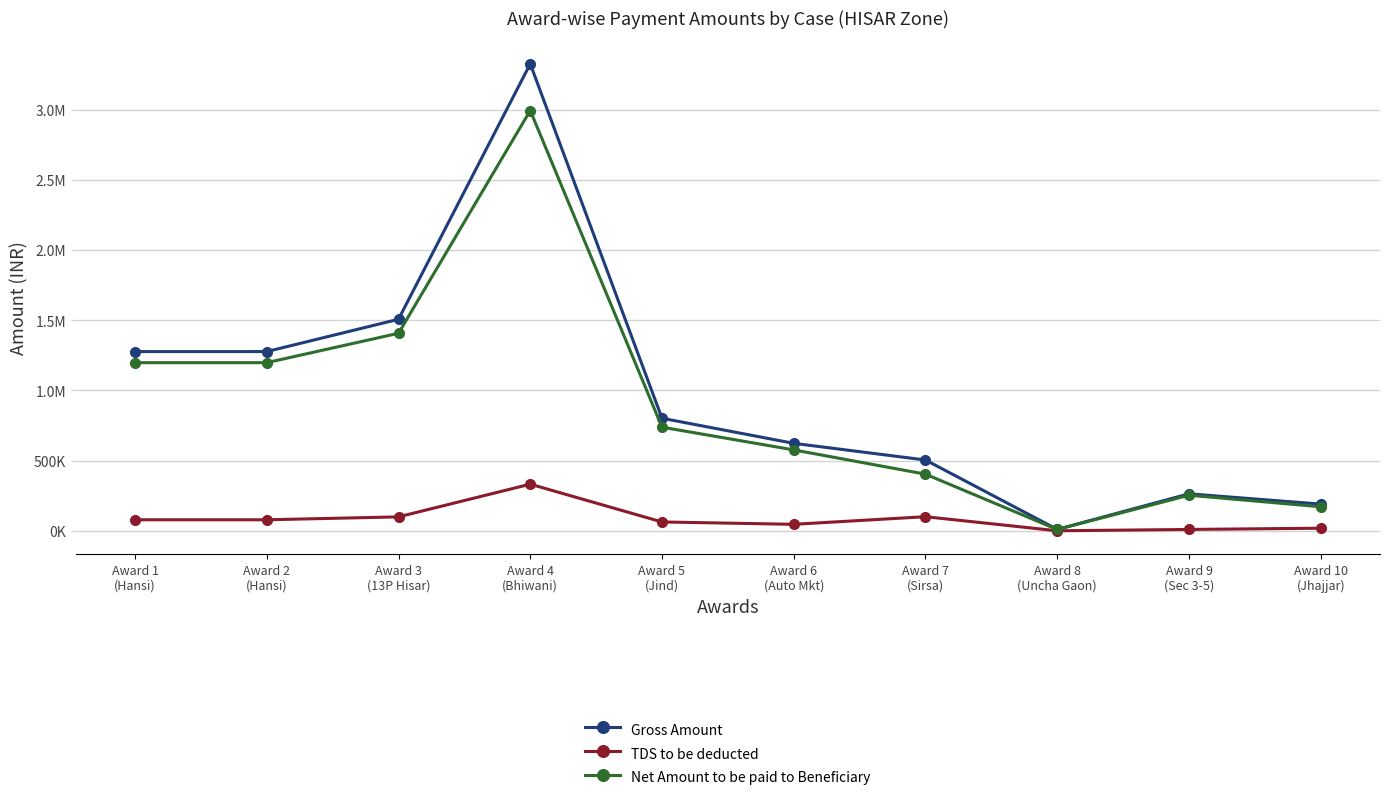

What is the label of the 2nd point from the right?

Award 9
(Sec 3-5)